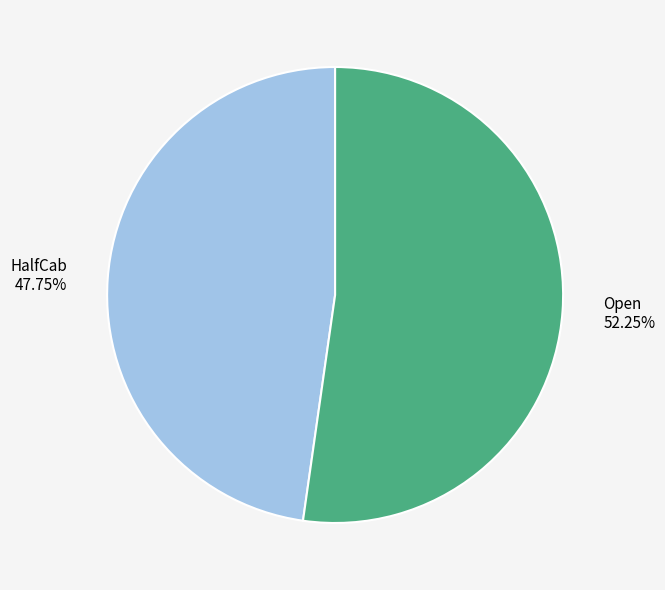

Which slice is the smallest?

HalfCab